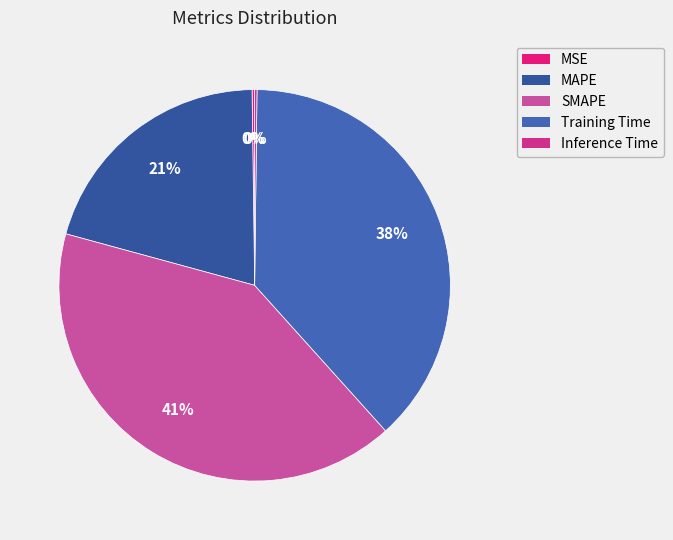

What is the smallest slice in the pie chart?

Inference Time